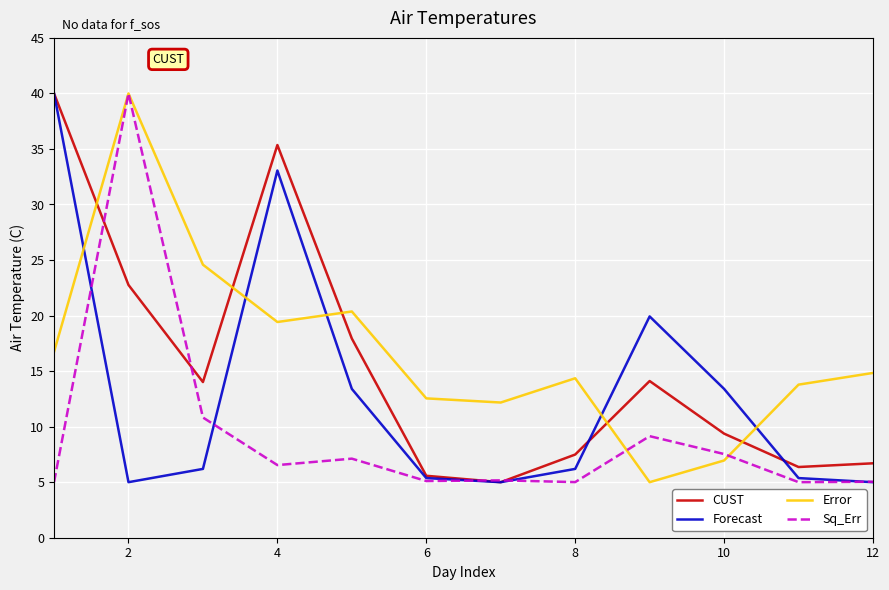

What is the maximum value shown in the chart?

40.0